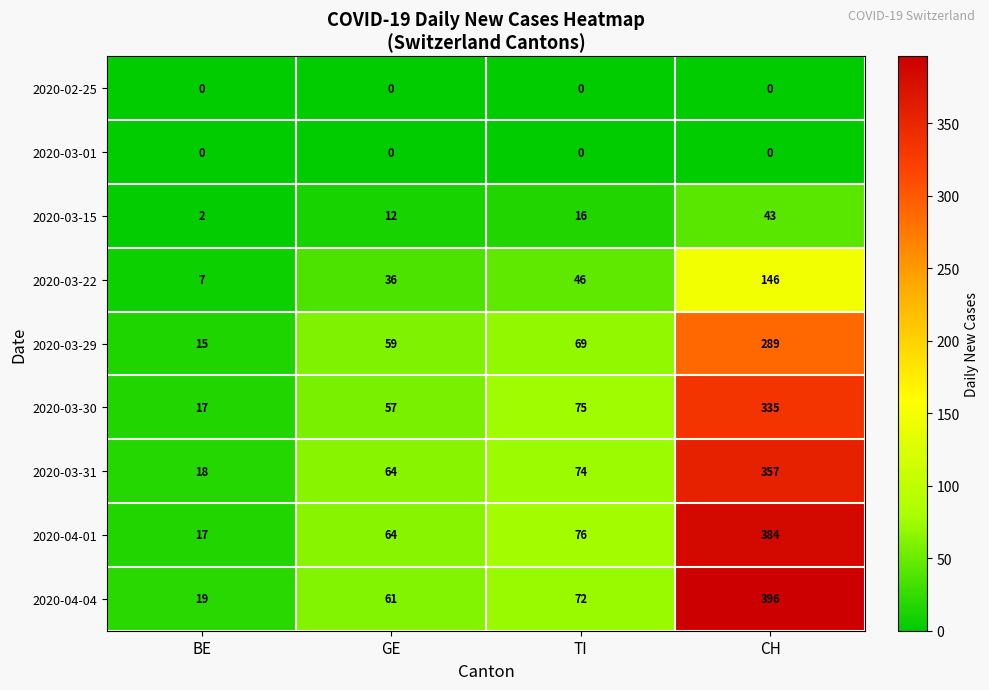

How many series are shown in this chart?

9